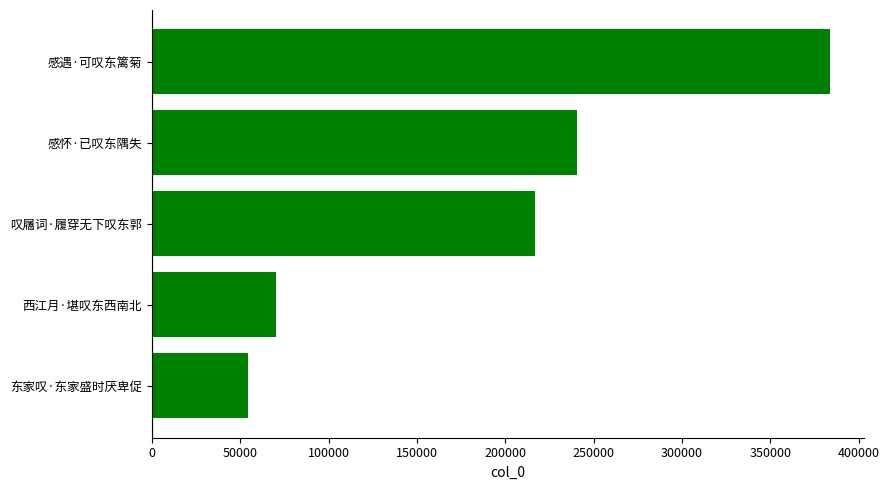

Rank the categories by value from lowest to highest.

东家叹·东家盛时厌卑促, 西江月·堪叹东西南北, 叹屩词·履穿无下叹东郭, 感怀·已叹东隅失, 感遇·可叹东篱菊